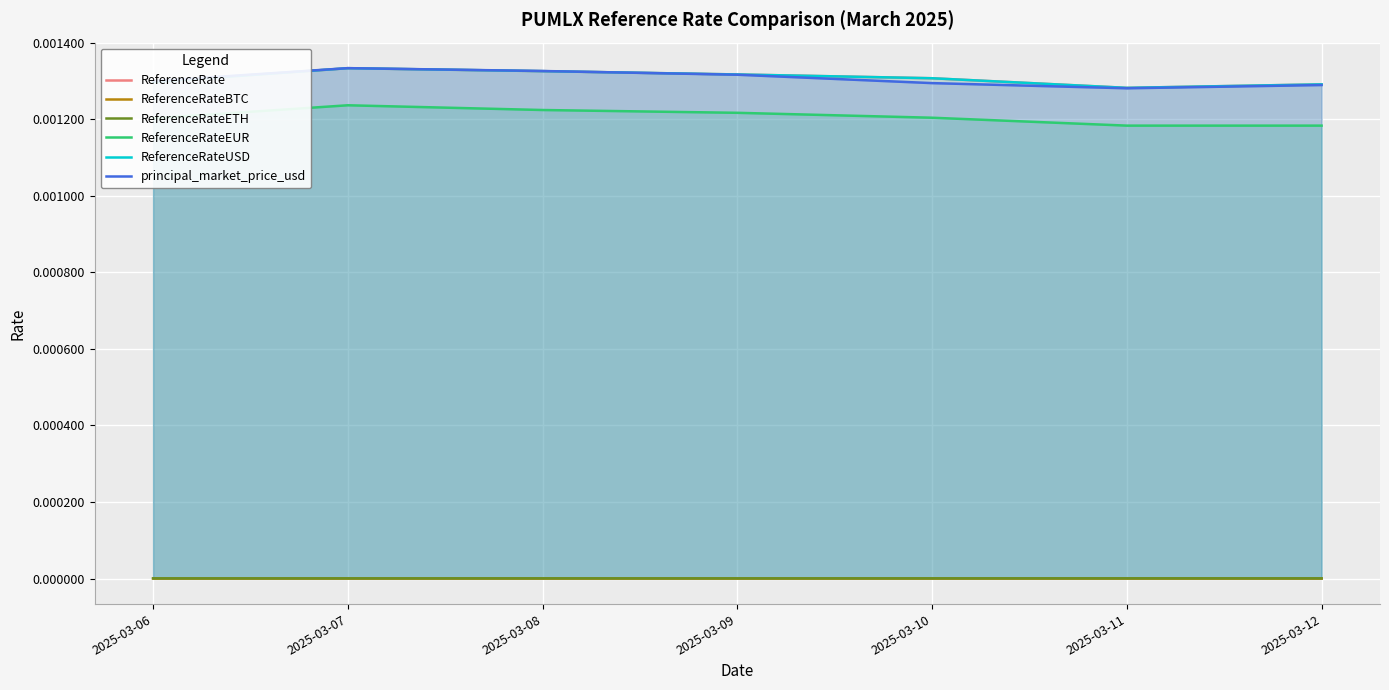

How many intersections are there between ReferenceRate and principal_market_price_usd?

1